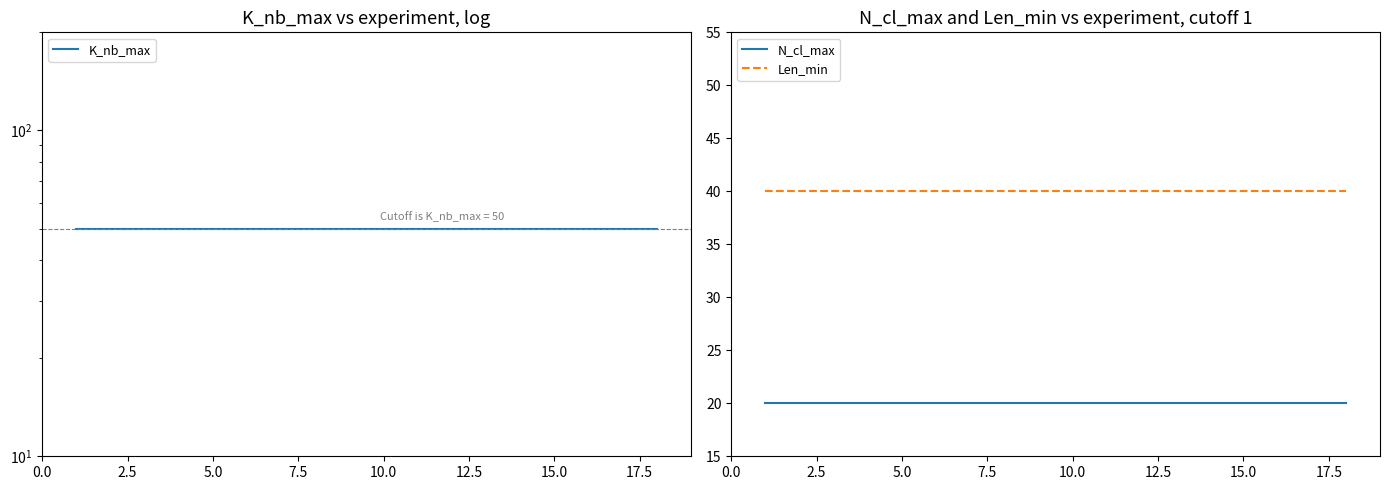

What is the minimum value for Len_min?

40